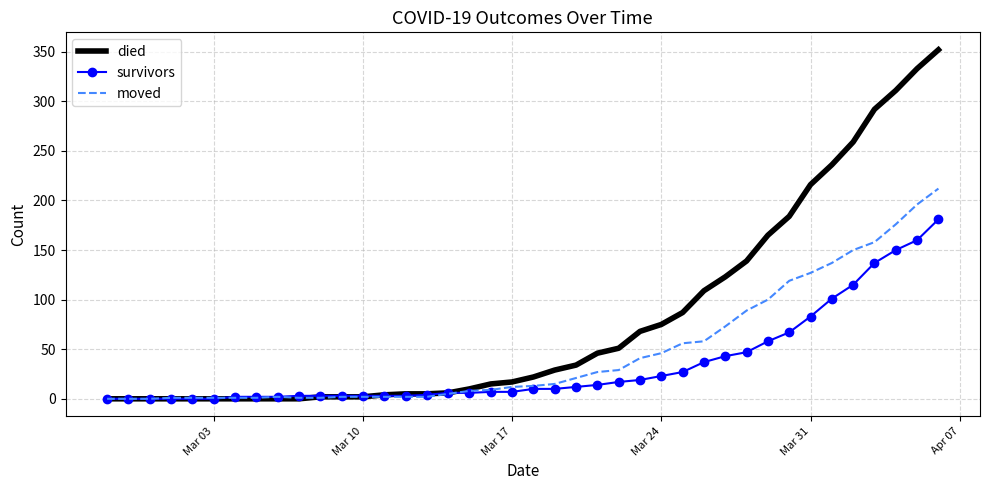

What is the difference between the second highest and second lowest values in the moved series?

196